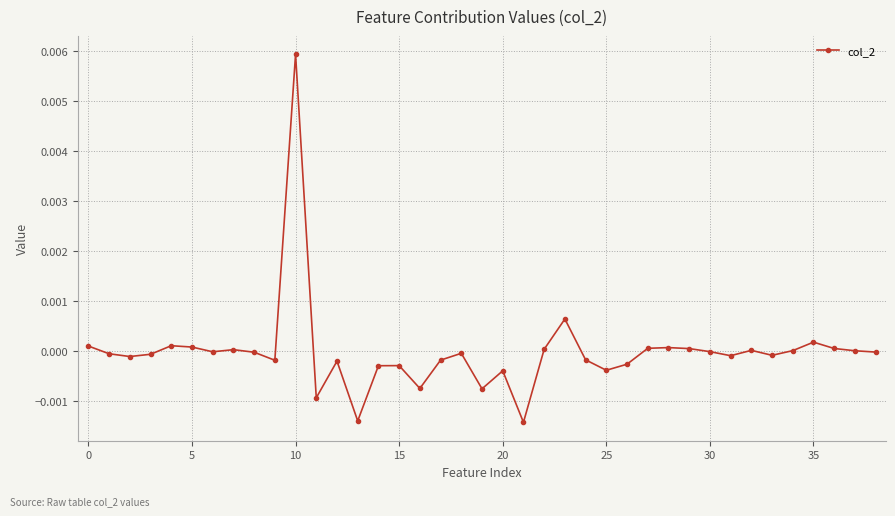

True or false: there are more than 1 points higher than both neighbors.

True